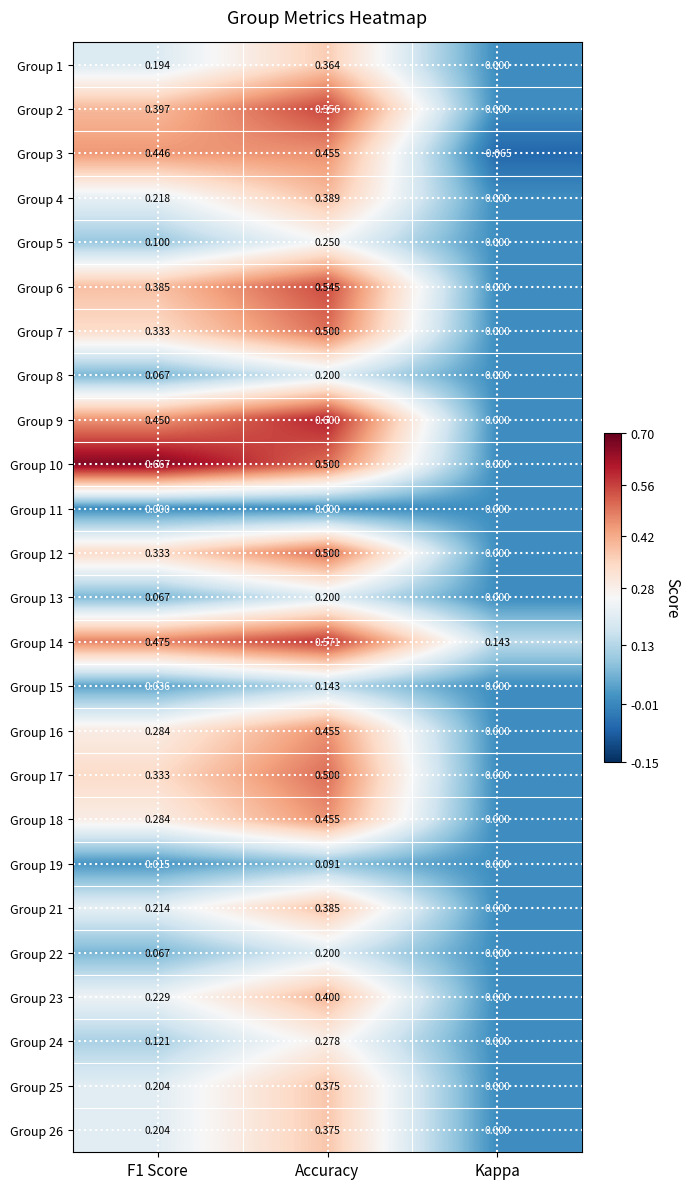

At which label does Group 1 reach its peak?

Accuracy